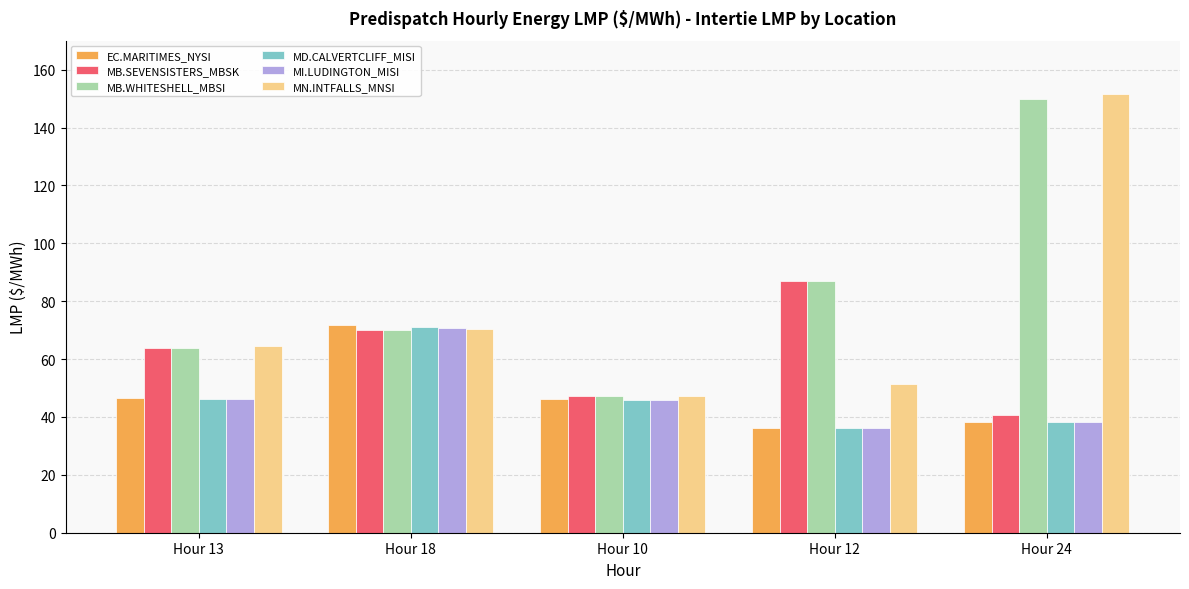

How many bars are there in each group?

6